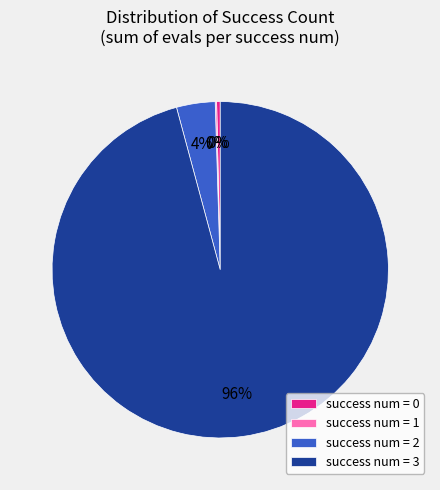

Is the sum of success num = 3 and success num = 0 greater than half?

Yes